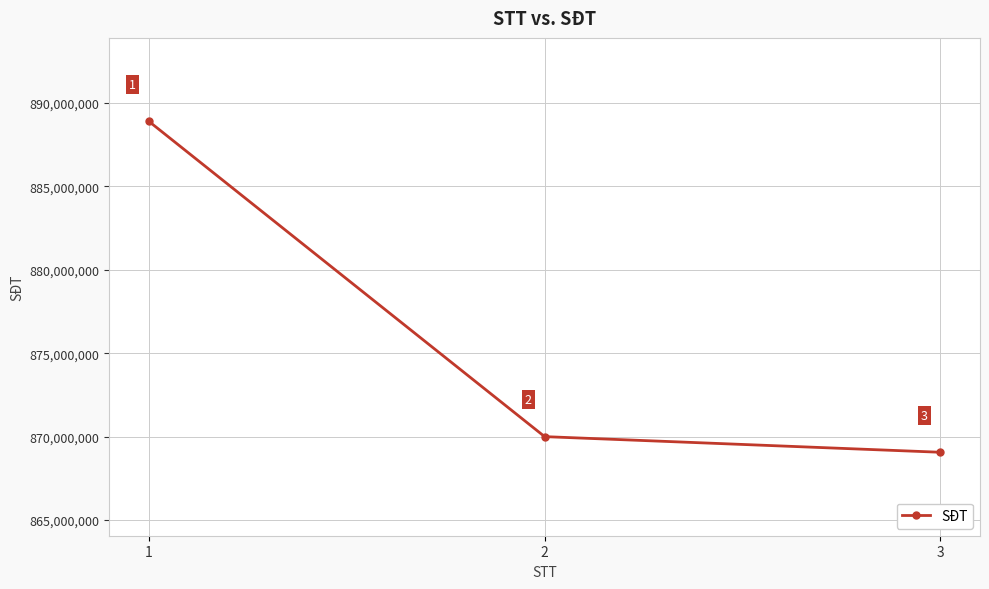

What is the change in value from 1 to 3?

-19827240